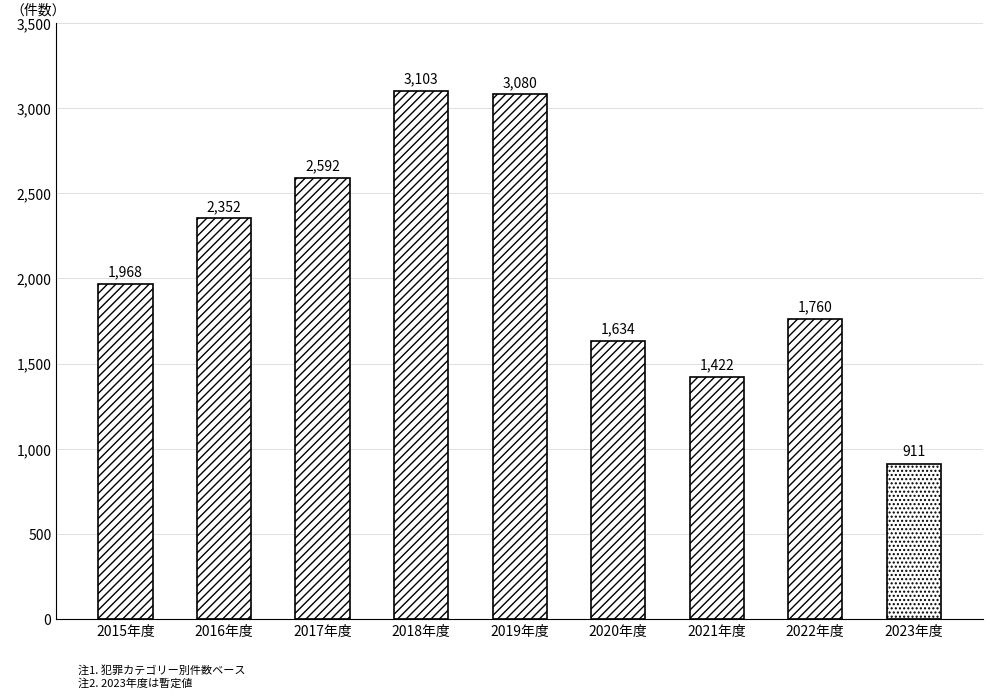

What is the sum of all values?

18822